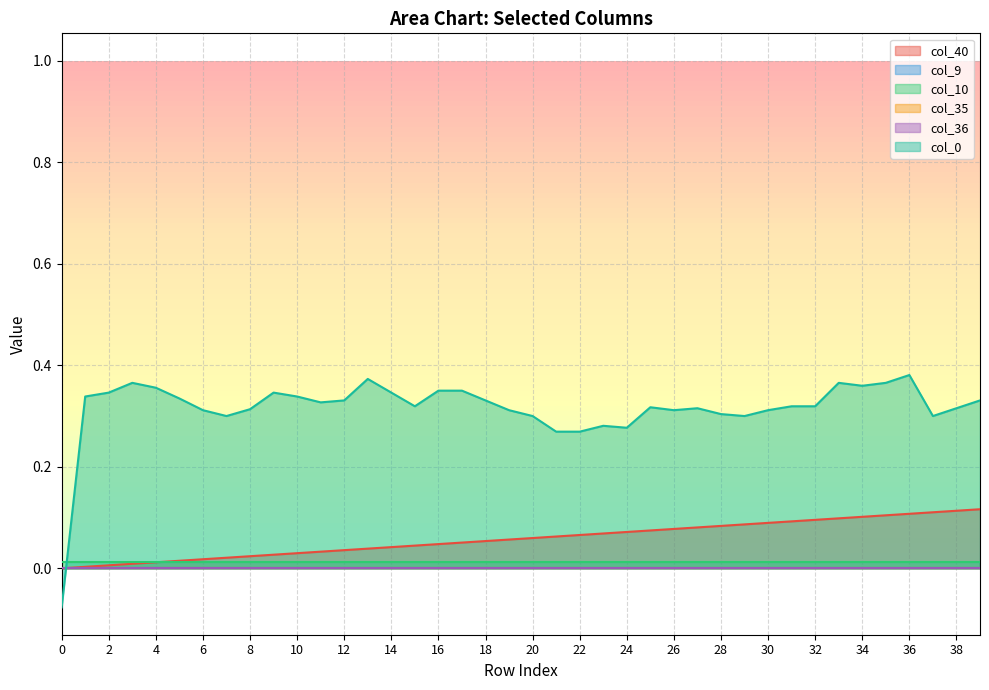

Does the chart have visible grid lines?

Yes